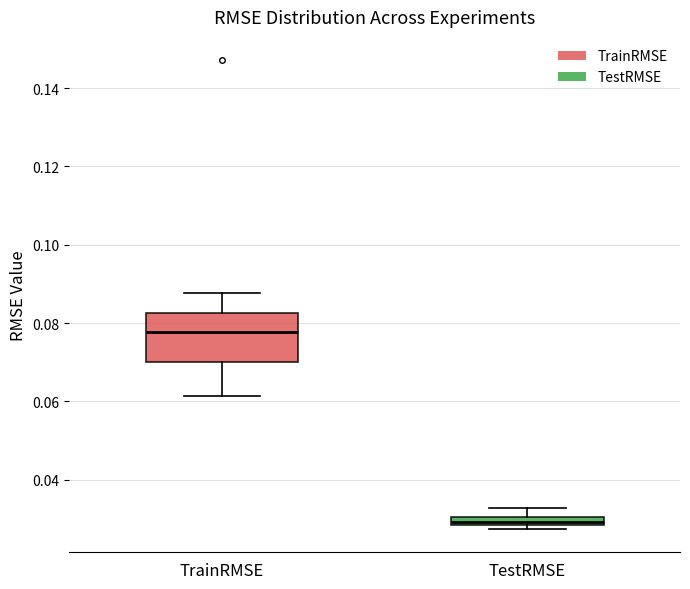

Which box has the highest median line?

TrainRMSE